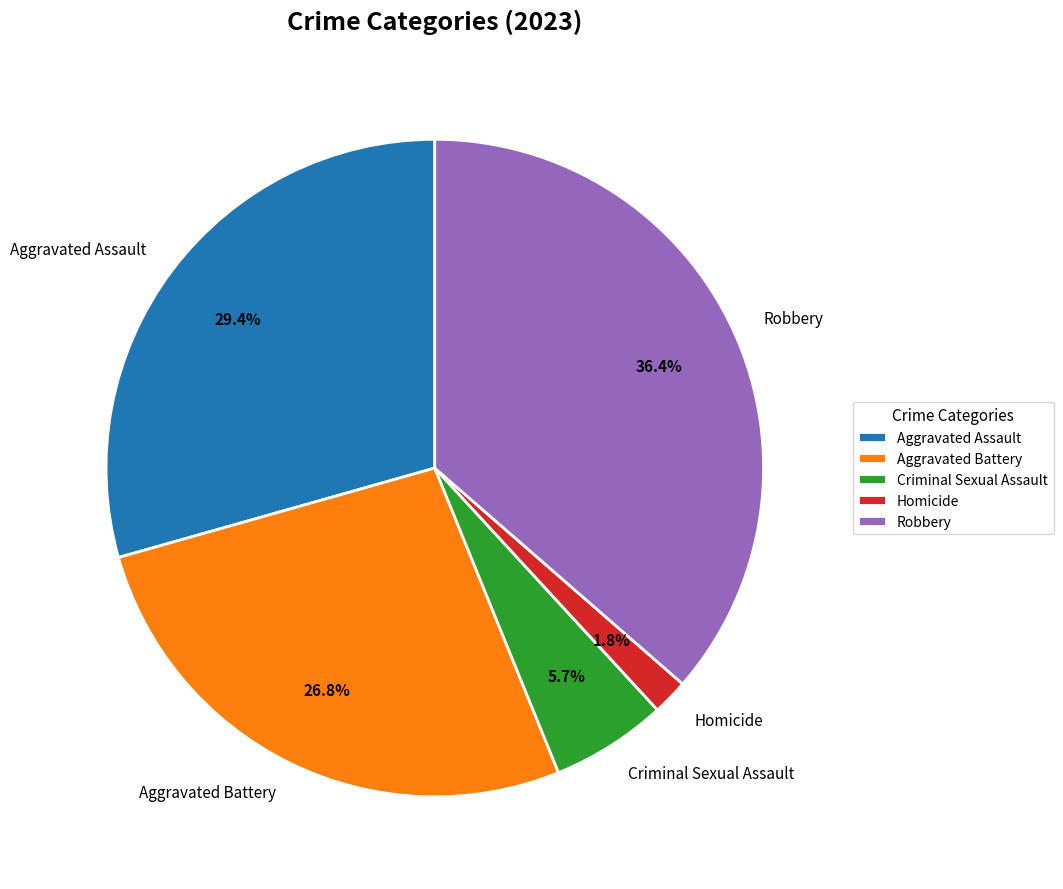

Between Aggravated Battery and Aggravated Assault, which is larger?

Aggravated Assault